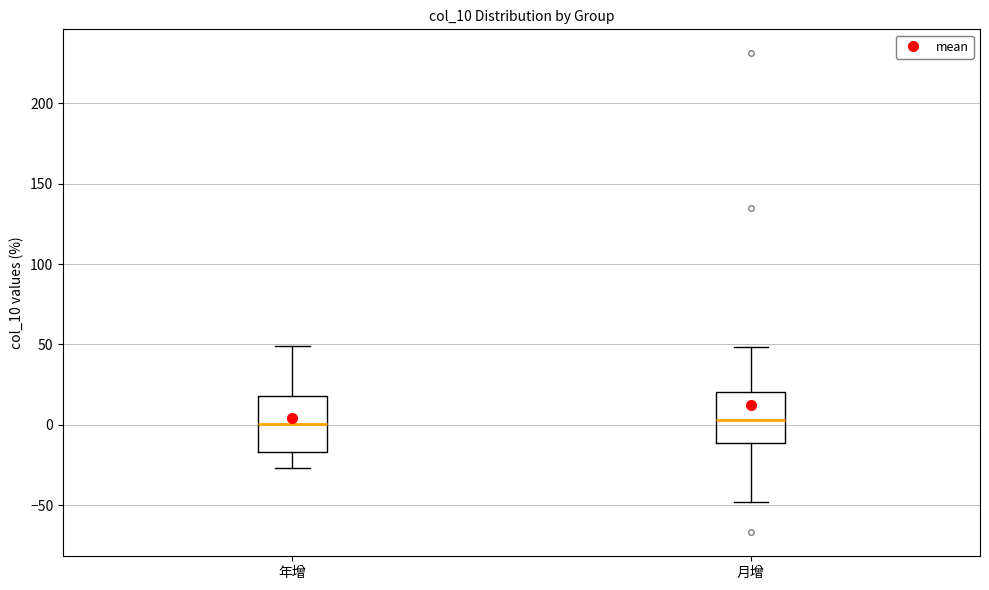

Reading left to right, transcribe this box plot: for each box, give where its median line is, the range the box spans, and where its two whiskers end, as read against the y-axis. The values are not printed on the chart, so give them approximately, as read against the axis.

年增: median 0, box -15 to 20, whiskers -25 to 50
月增: median 5, box -10 to 20, whiskers -50 to 50